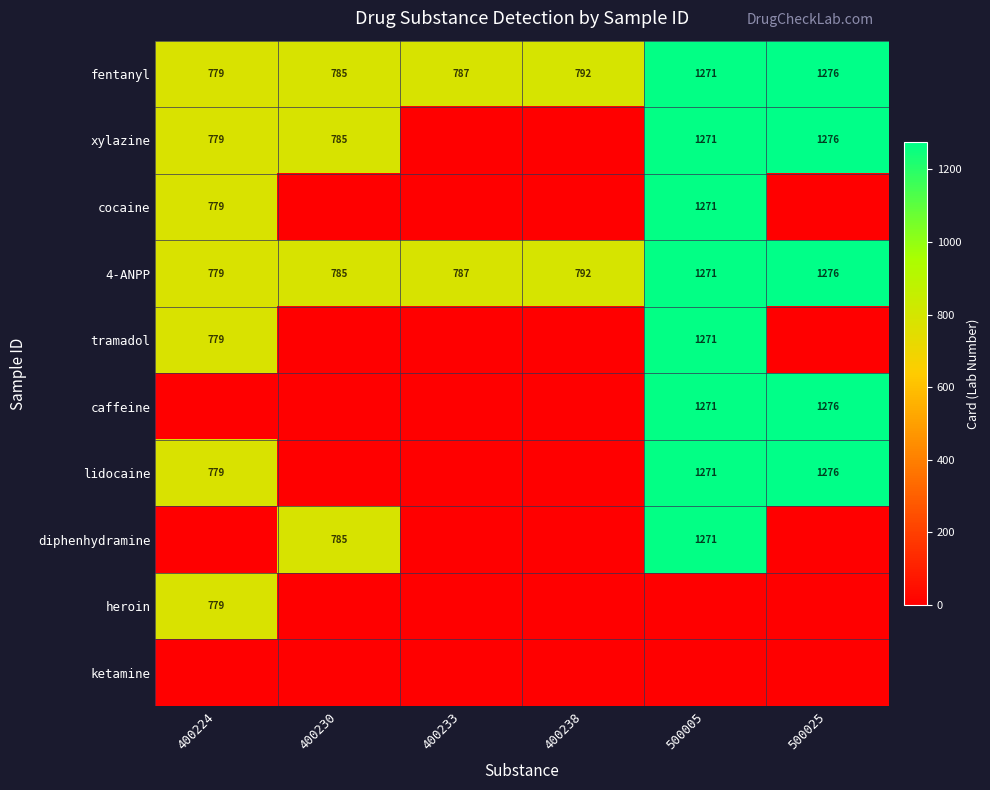

Where is 4-ANPP nearest to the value 1027?

400238